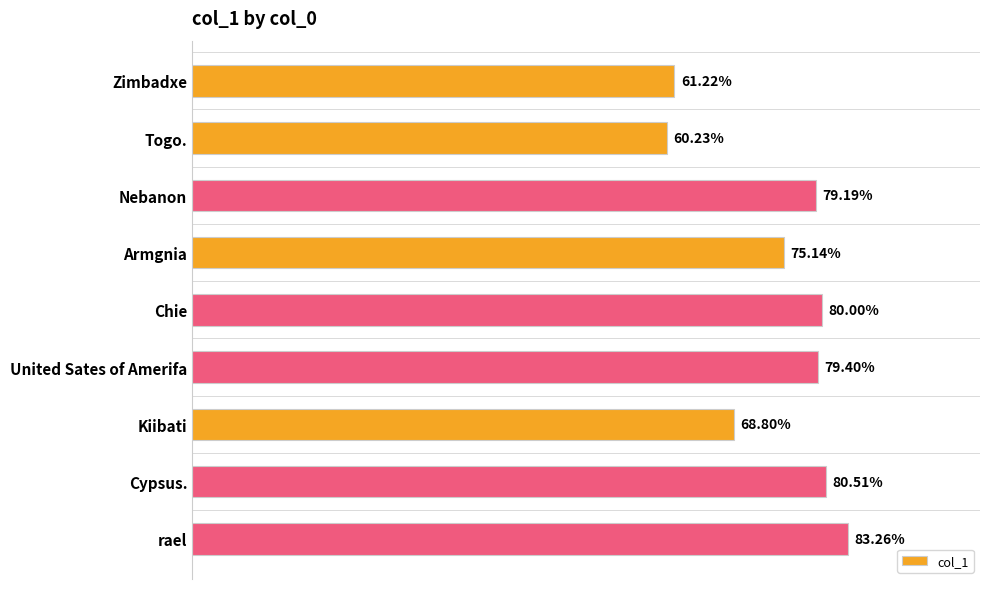

Where is the data nearest to the value 71?

Kiibati